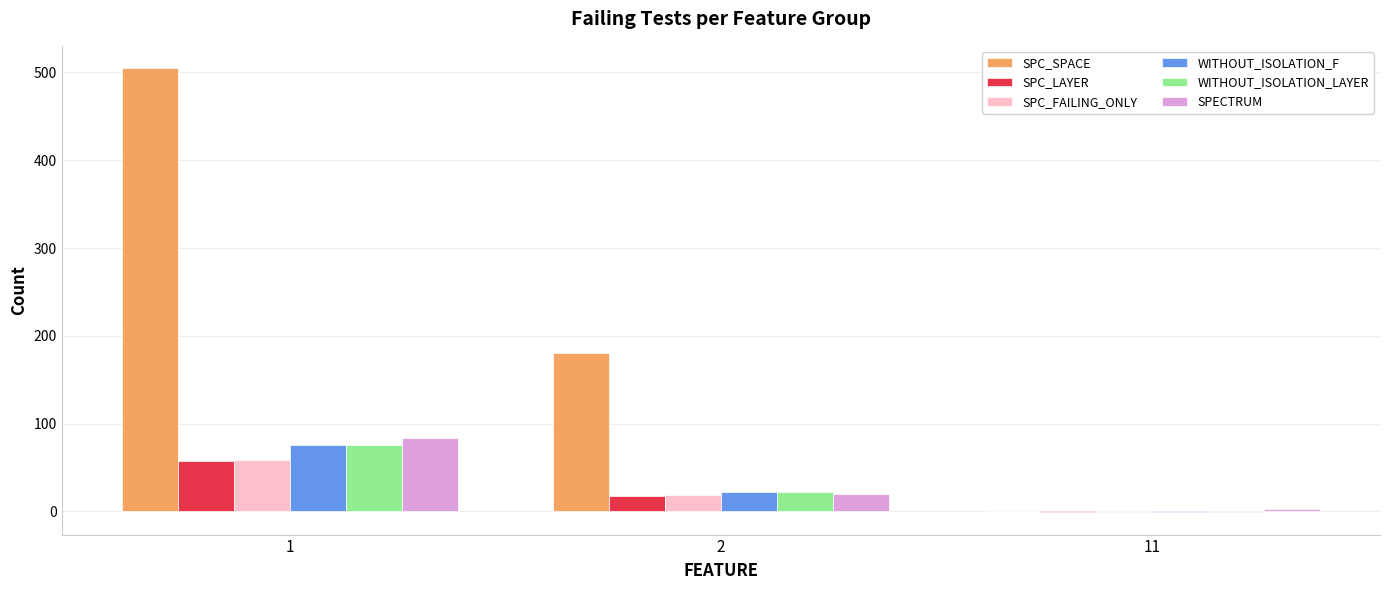

Which series has the largest total across all categories?

SPC_SPACE